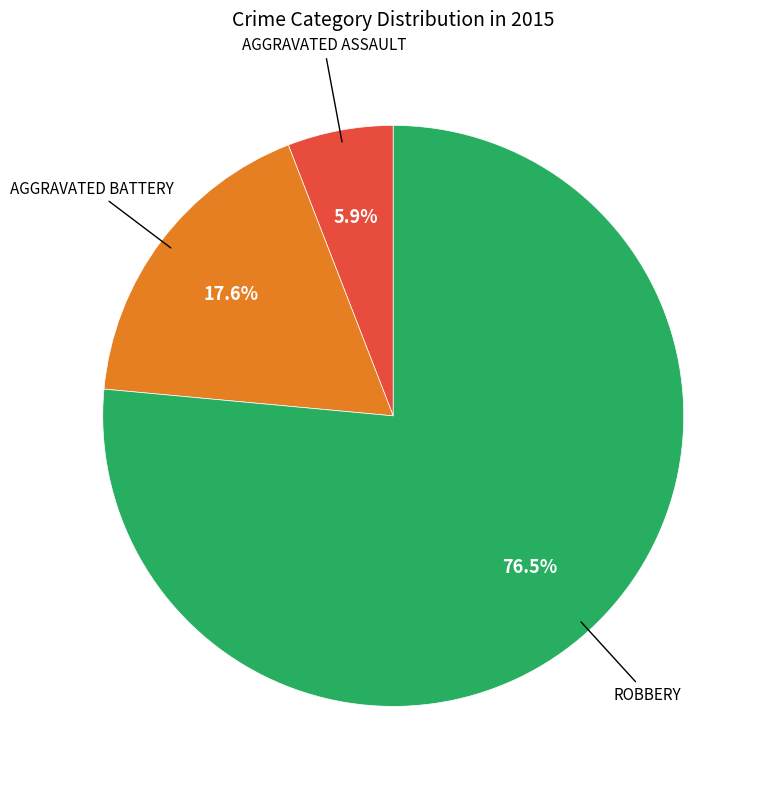

Is there any slice that represents more than half of the pie?

Yes